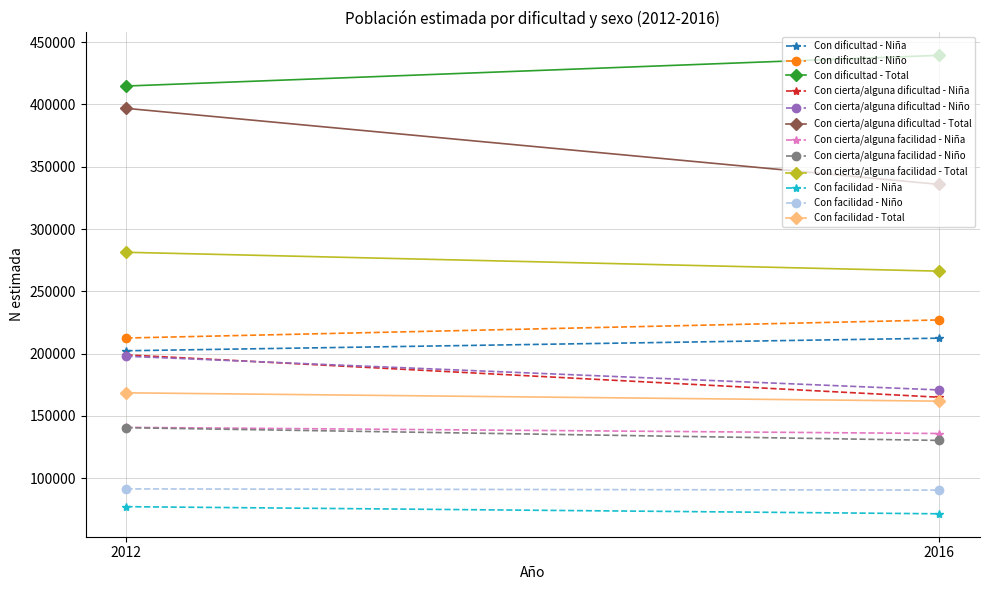

What is the value of the Niño (N estimada) point at the 2nd from the left?

227044